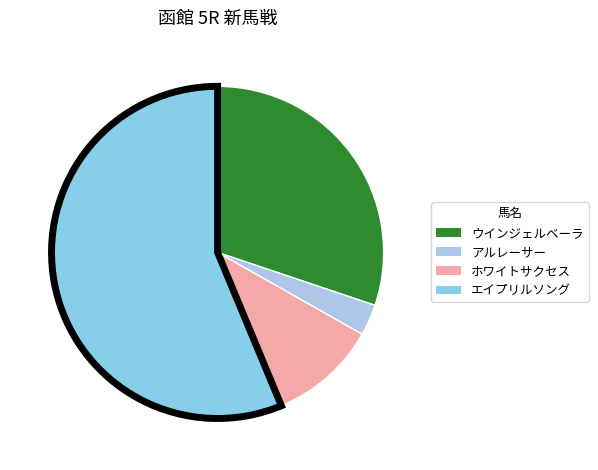

Which slice is the smallest?

アルレーサー